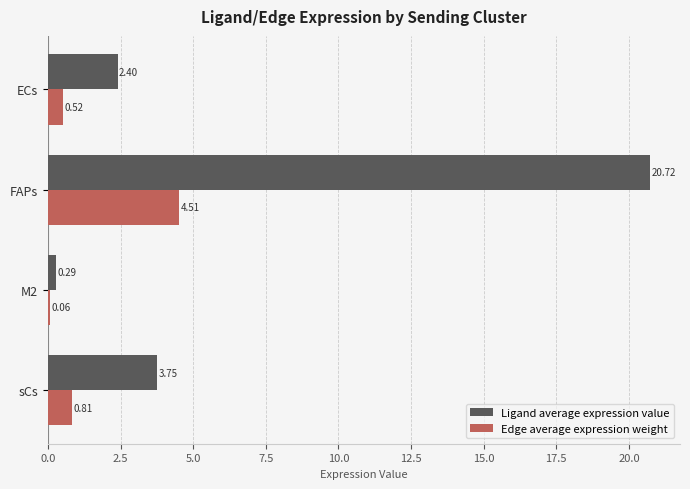

Which label corresponds to the largest value in the chart?

FAPs